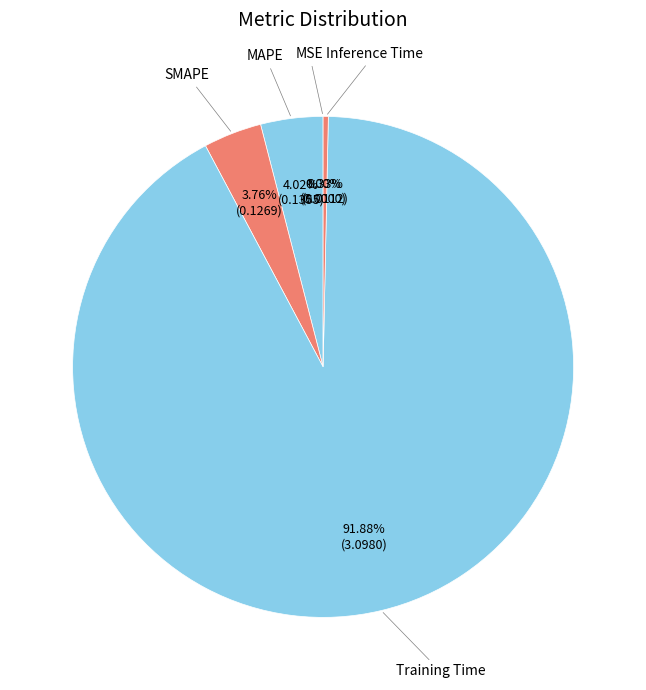

What is the largest slice in the pie chart?

Training Time